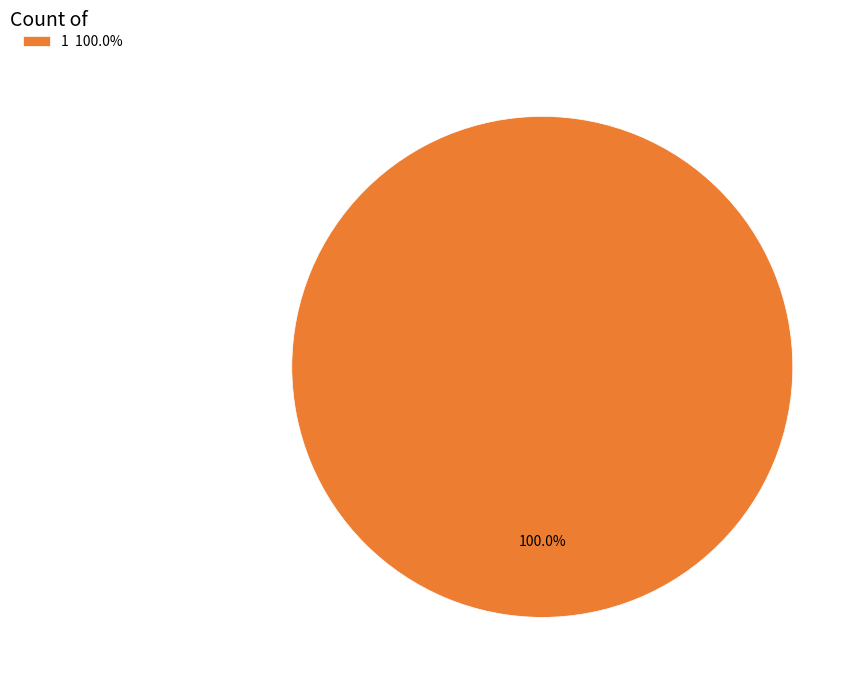

Is there a majority slice in this chart?

Yes